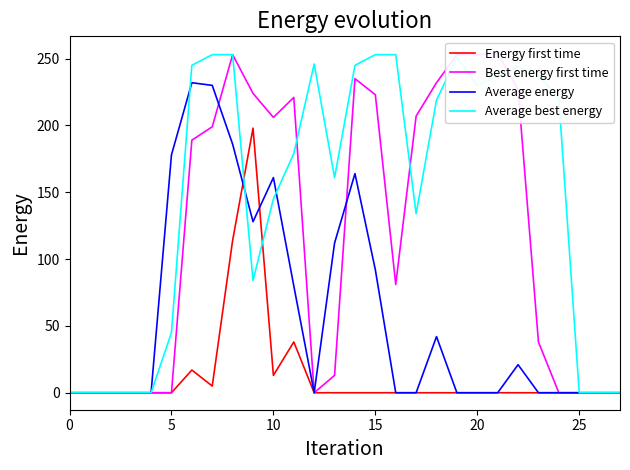

How many lines are shown in the chart?

4